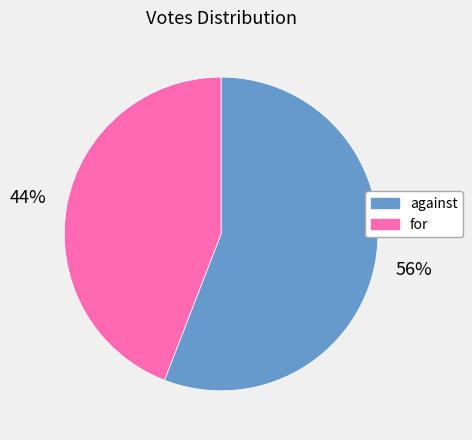

Is it true that against is 63% of the pie?

False